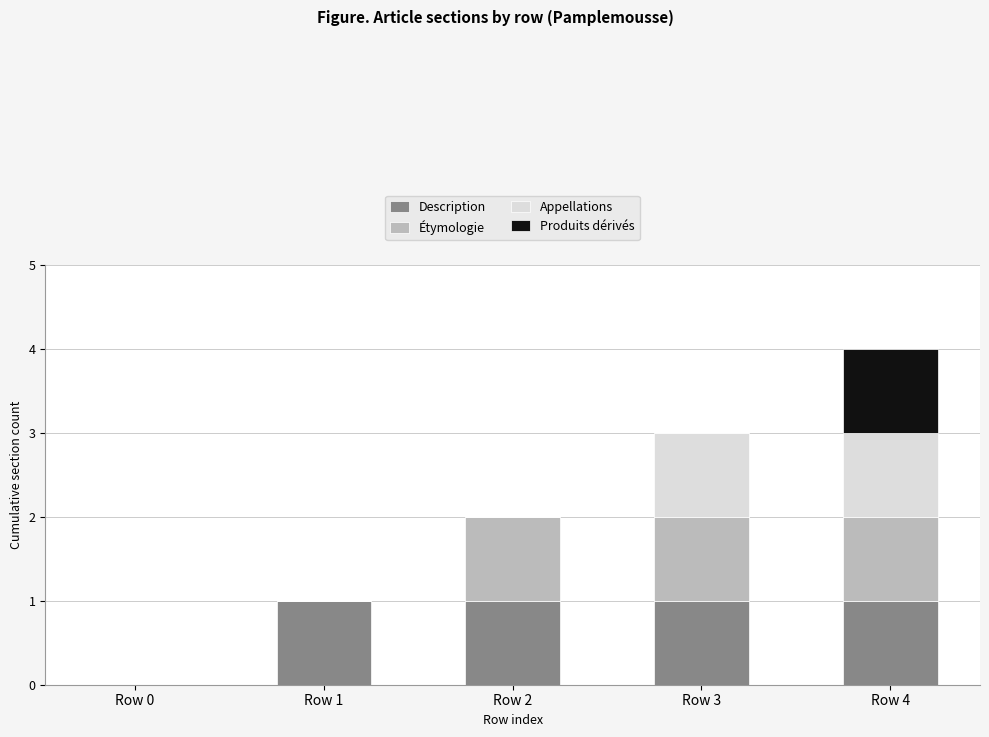

The Description series shows 1 at Row 3. True or false?

True